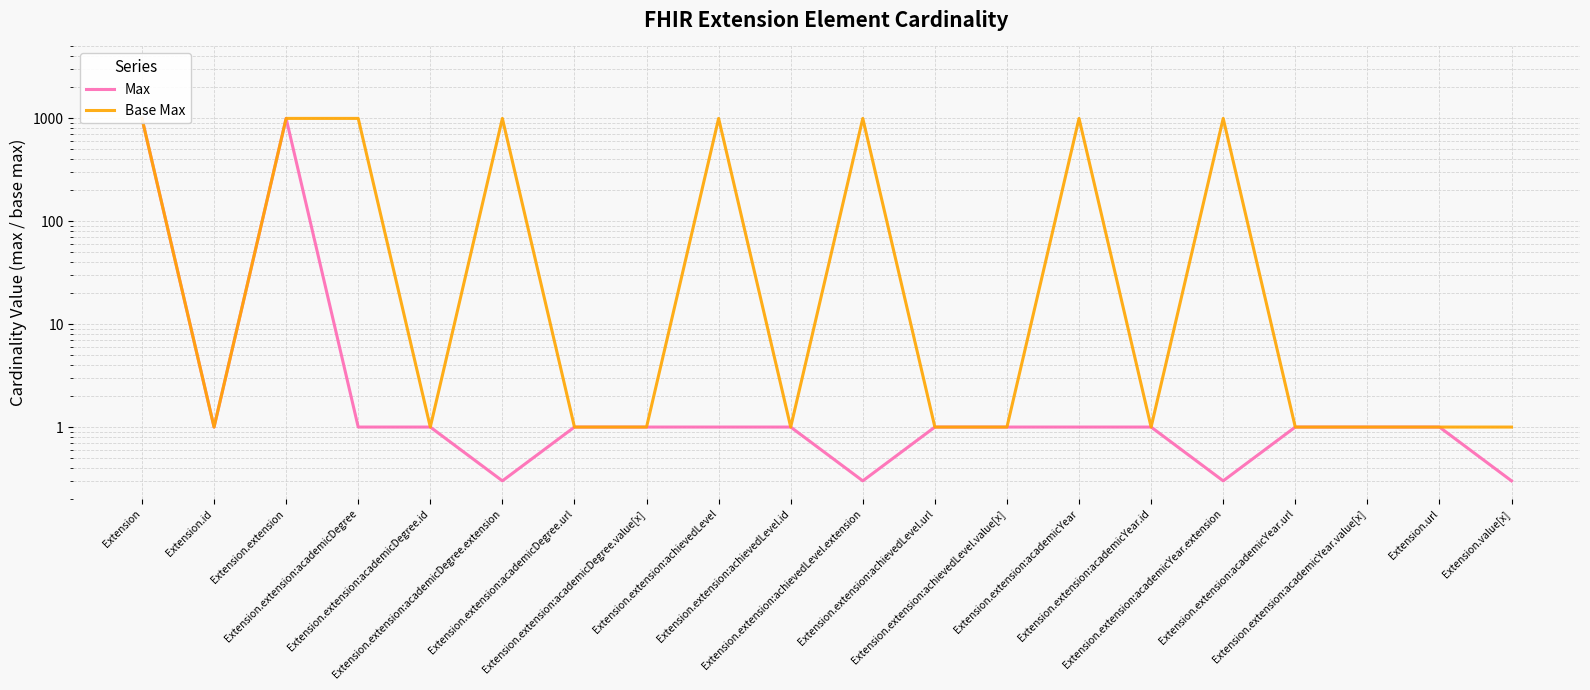

What is the average value of the Max series?

100.7